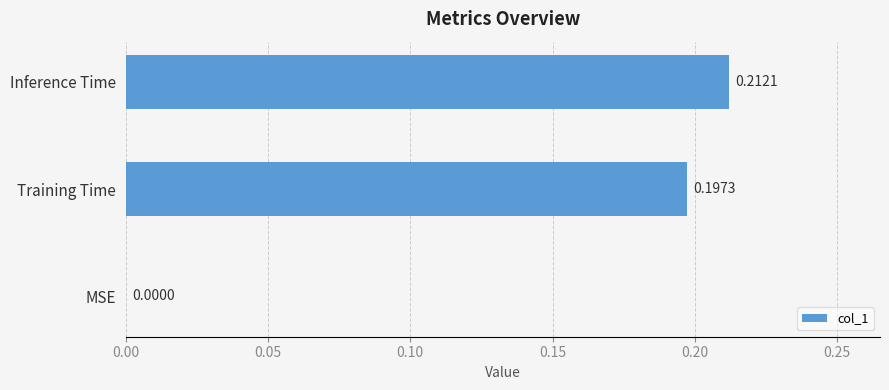

What is the sum of all values?

0.4